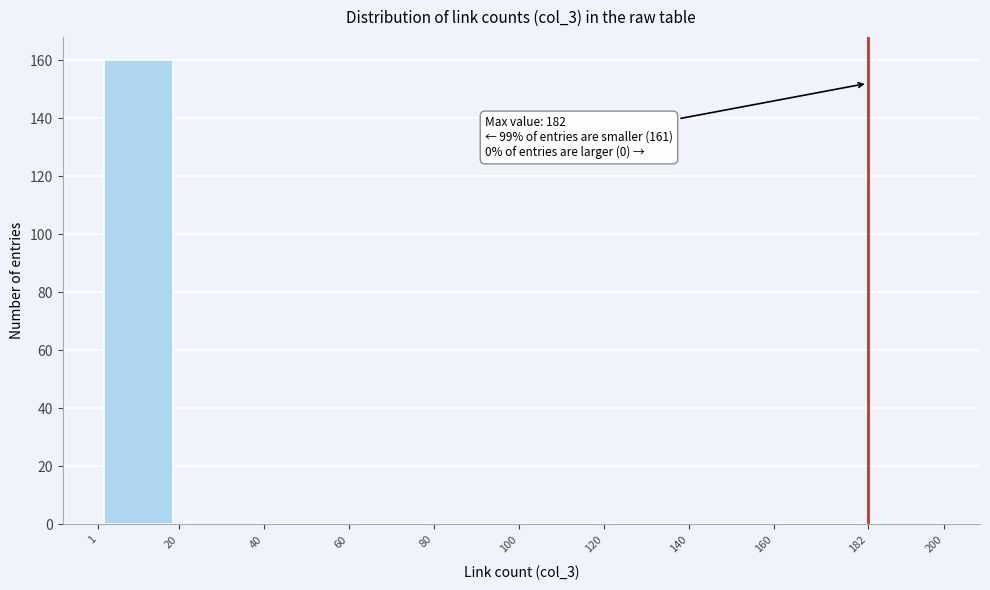

Which range on the x-axis has the tallest bar?

1 to 20